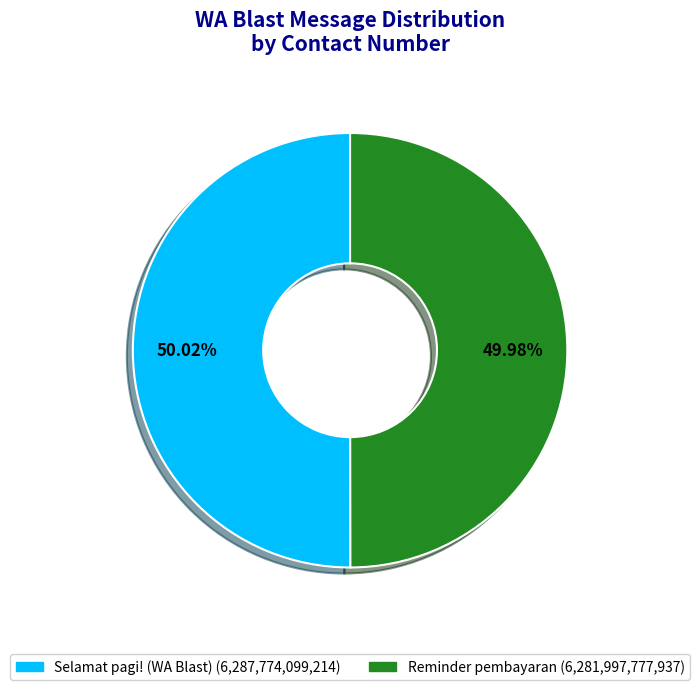

Is it true that Selamat pagi! (WA Blast) is 50% of the pie?

True